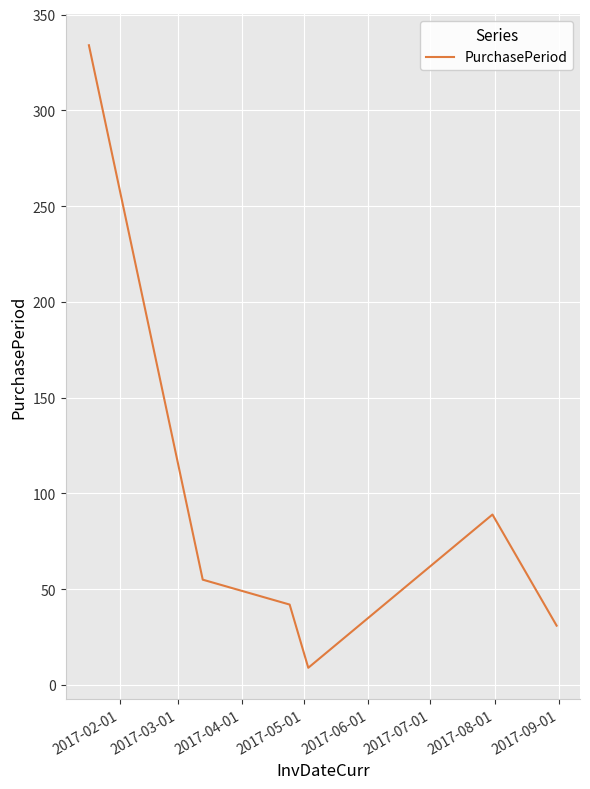

What is the average value?

93